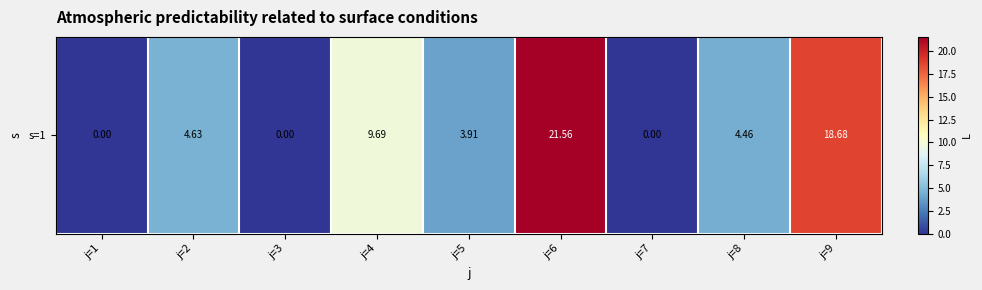

The value at j=3 is -8.4. True or false?

False